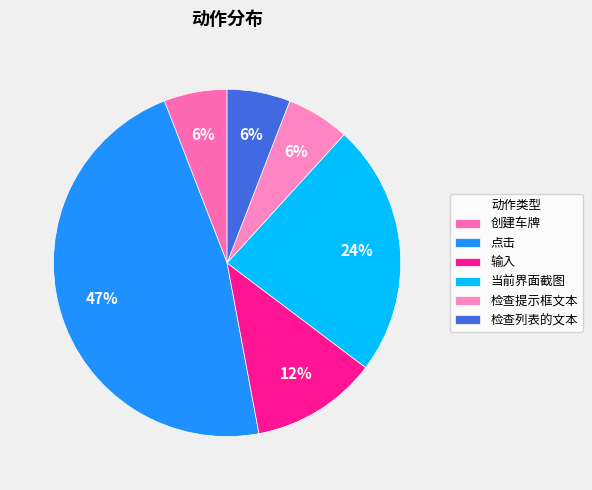

To the nearest percent, what is the difference between the 输入 and 检查列表的文本 slice percentages?

6%